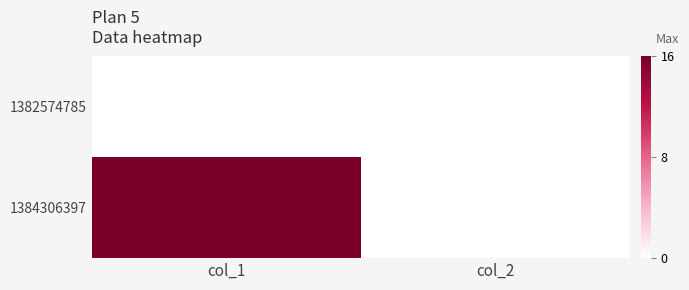

At how many categories does at least one series exceed 9?

1